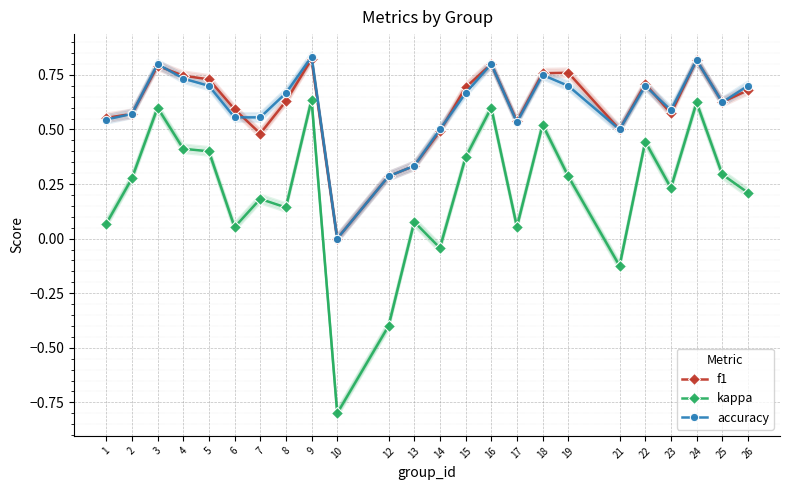

What is the sum of the f1 values at 3 and 9?

1.6